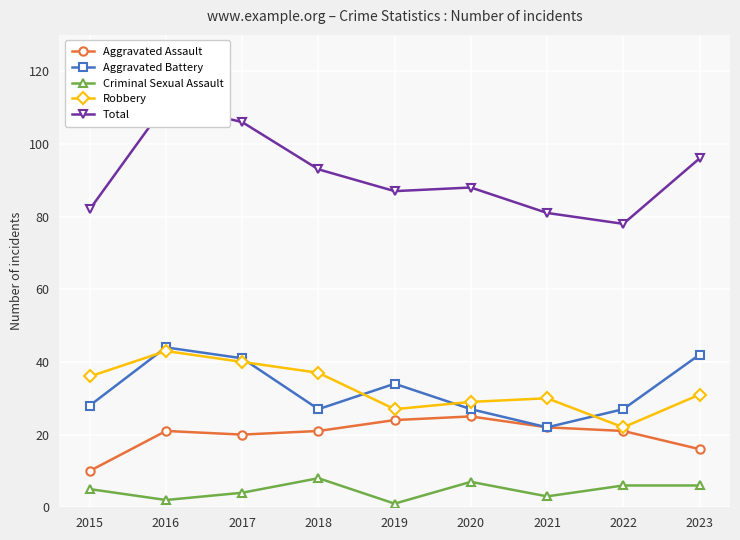

True or false: Criminal Sexual Assault and Robbery cross at least once.

False